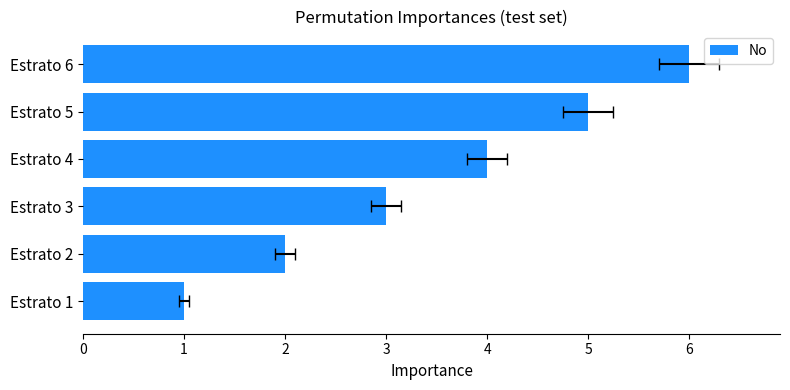

What is the sum of all values?

21